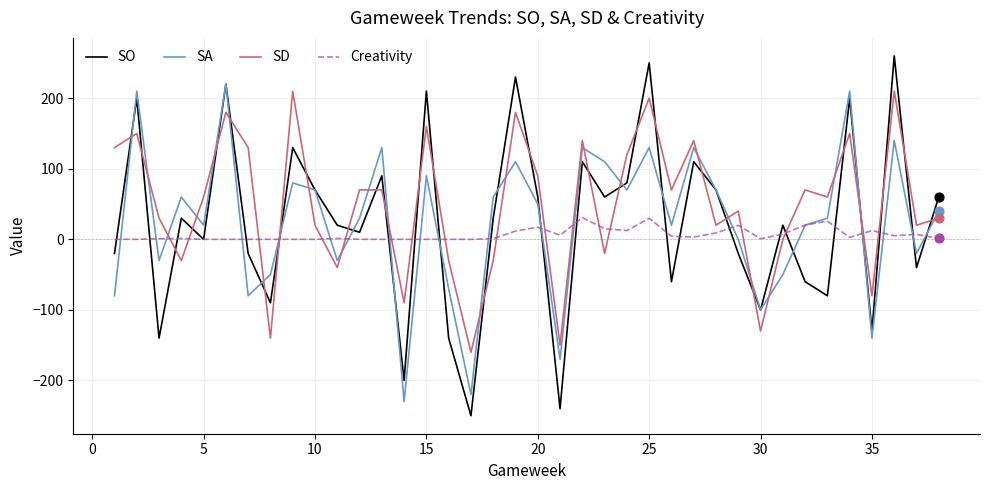

Which series has the largest range (max minus min)?

SO